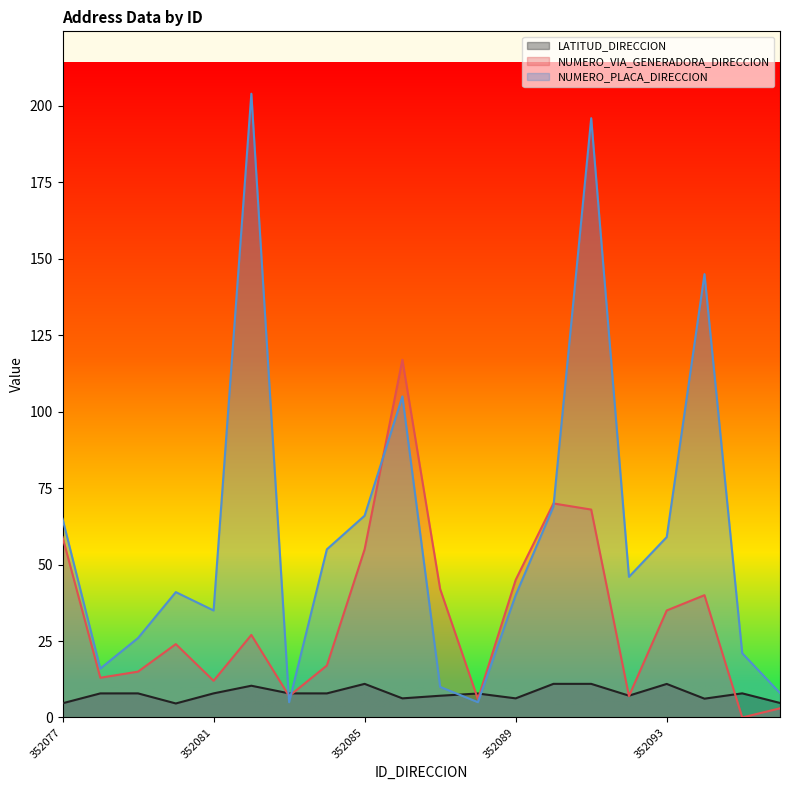

True or false: NUMERO_PLACA_DIRECCION and LATITUD_DIRECCION cross at least once.

True